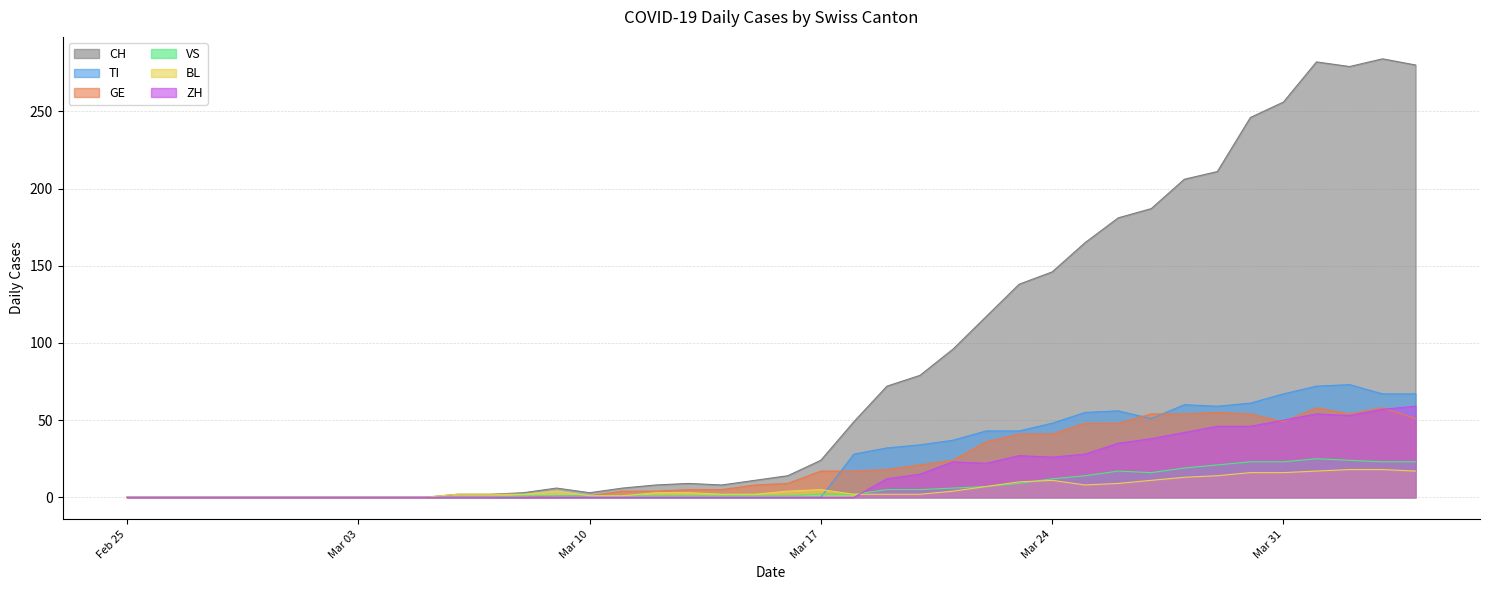

What are all the series names shown in the legend?

CH, TI, GE, VS, BL, ZH